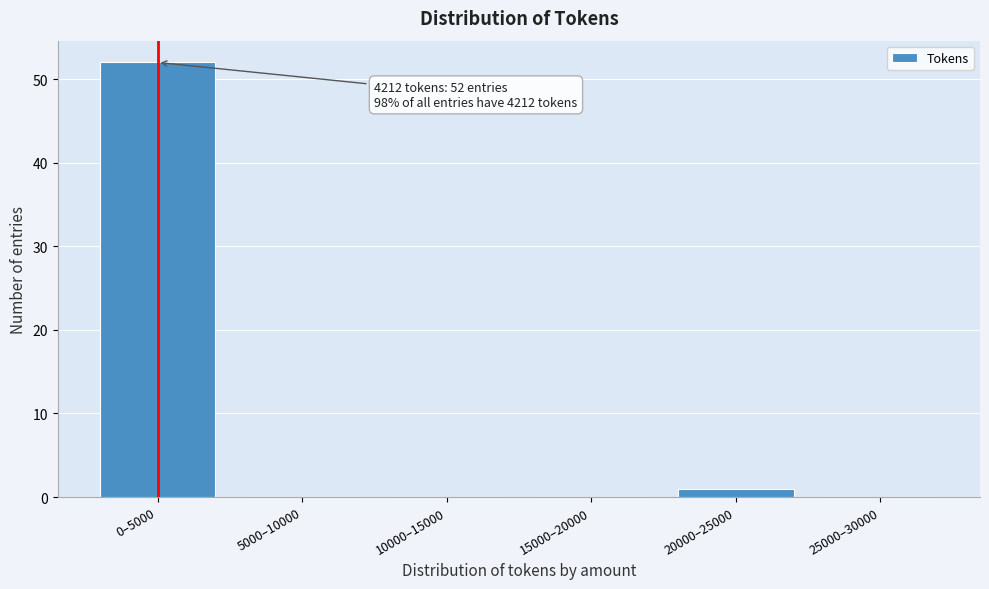

Reading left to right, transcribe all the data shown in this chart.

0–5000=52	5000–10000=0	10000–15000=0	15000–20000=0	20000–25000=1	25000–30000=0